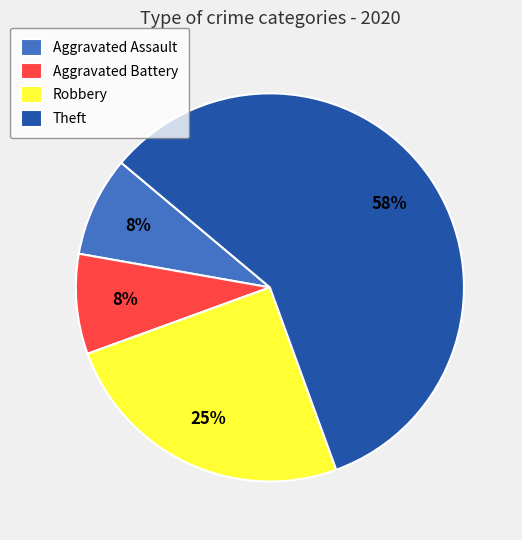

The Aggravated Assault slice represents 16% of the pie. True or false?

False